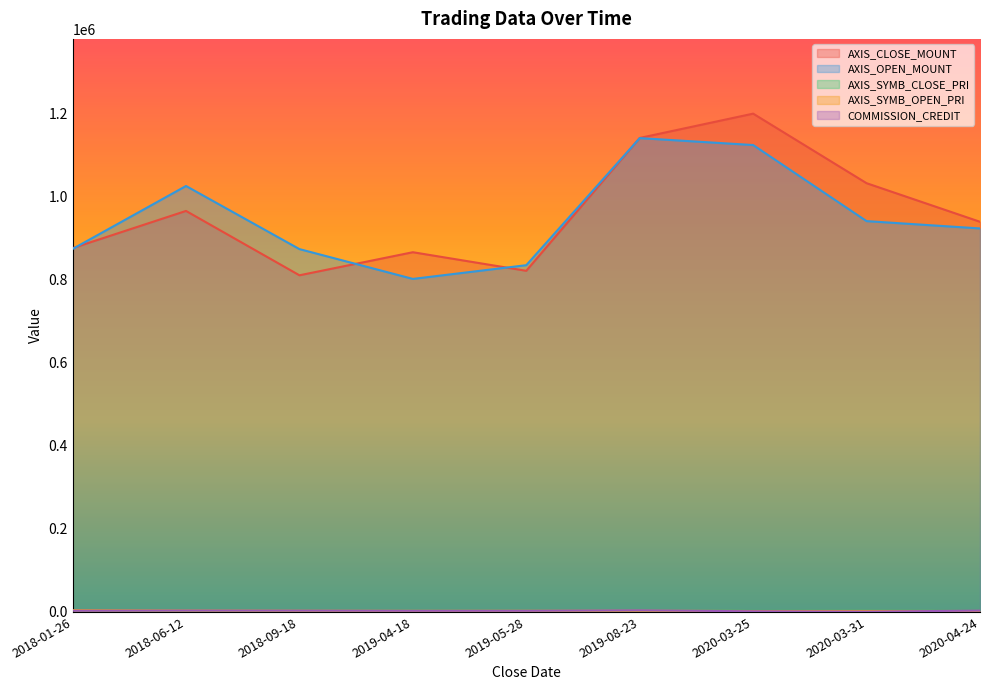

Which has a higher value, 2019-08-23 or 2019-04-18?

2019-08-23